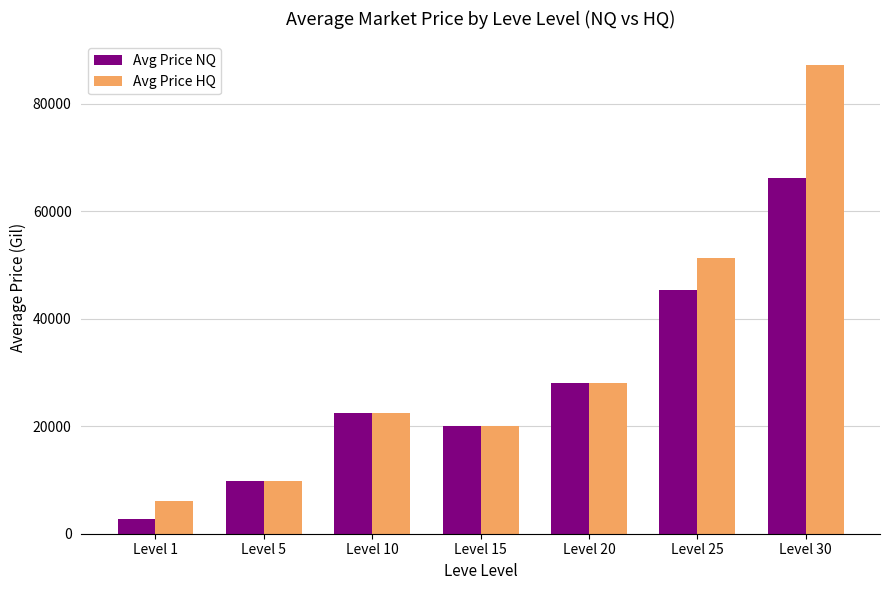

Is the value of Avg Price HQ at Level 30 greater than the value of Avg Price NQ at Level 10?

Yes